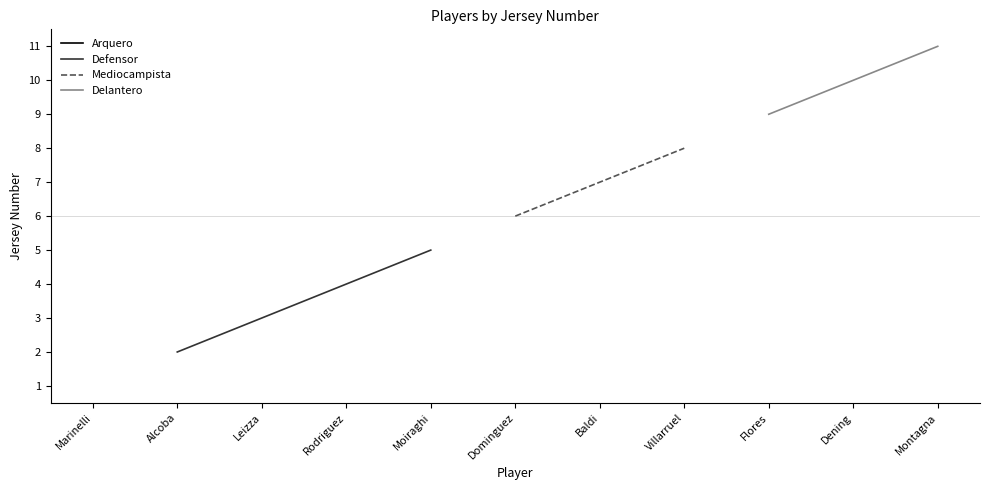

How many data points does each series have?

11